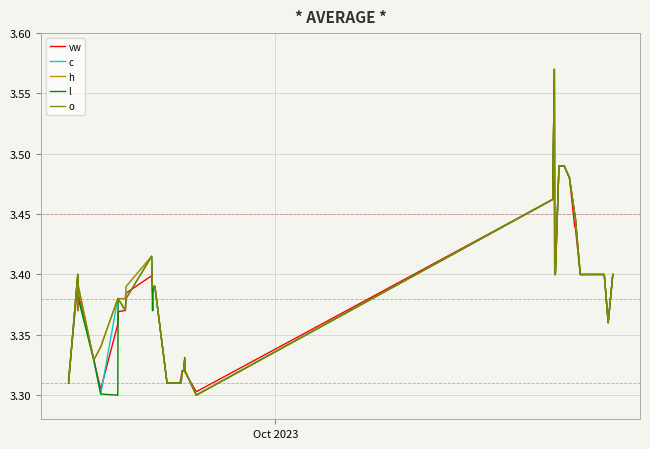

True or false: c and h intersect in this chart.

False